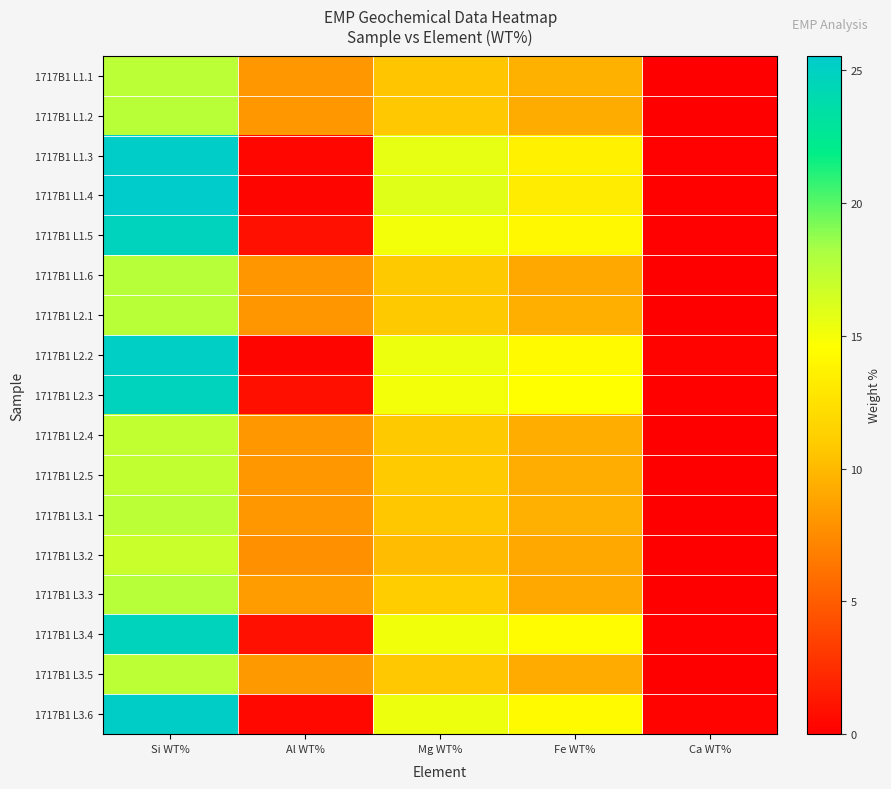

Rank the series at Mg WT% from lowest to highest value.

1717B1 L3.2, 1717B1 L1.1, 1717B1 L3.1, 1717B1 L1.2, 1717B1 L3.5, 1717B1 L2.1, 1717B1 L1.6, 1717B1 L2.4, 1717B1 L2.5, 1717B1 L3.3, 1717B1 L2.3, 1717B1 L1.5, 1717B1 L3.4, 1717B1 L3.6, 1717B1 L2.2, 1717B1 L1.3, 1717B1 L1.4